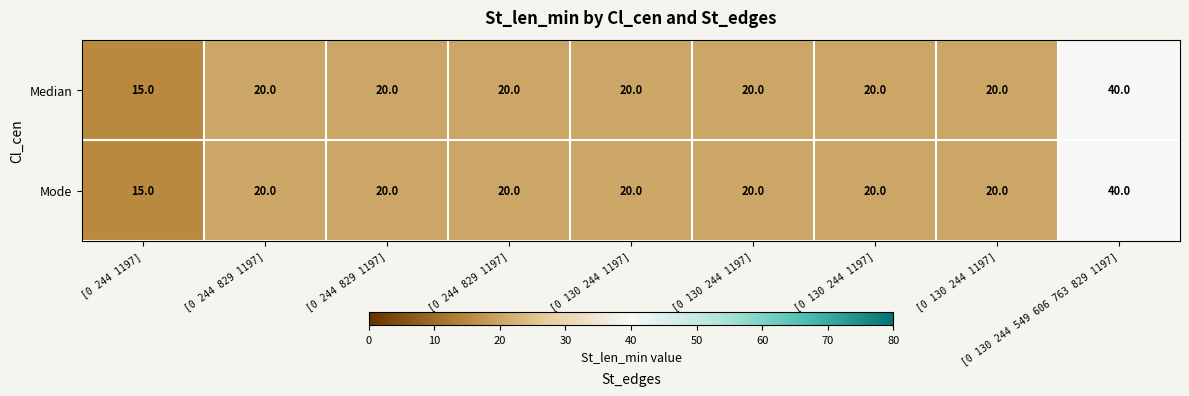

Reading left to right, transcribe all the data shown in this chart.

Median: [0 244 1197]=15	[0 244 829 1197]=20	[0 244 829 1197]=20	[0 244 829 1197]=20	[0 130 244 1197]=20	[0 130 244 1197]=20	[0 130 244 1197]=20	[0 130 244 1197]=20	[0 130 244 549 606 763 829 1197]=40
Mode: [0 244 1197]=15	[0 244 829 1197]=20	[0 244 829 1197]=20	[0 244 829 1197]=20	[0 130 244 1197]=20	[0 130 244 1197]=20	[0 130 244 1197]=20	[0 130 244 1197]=20	[0 130 244 549 606 763 829 1197]=40